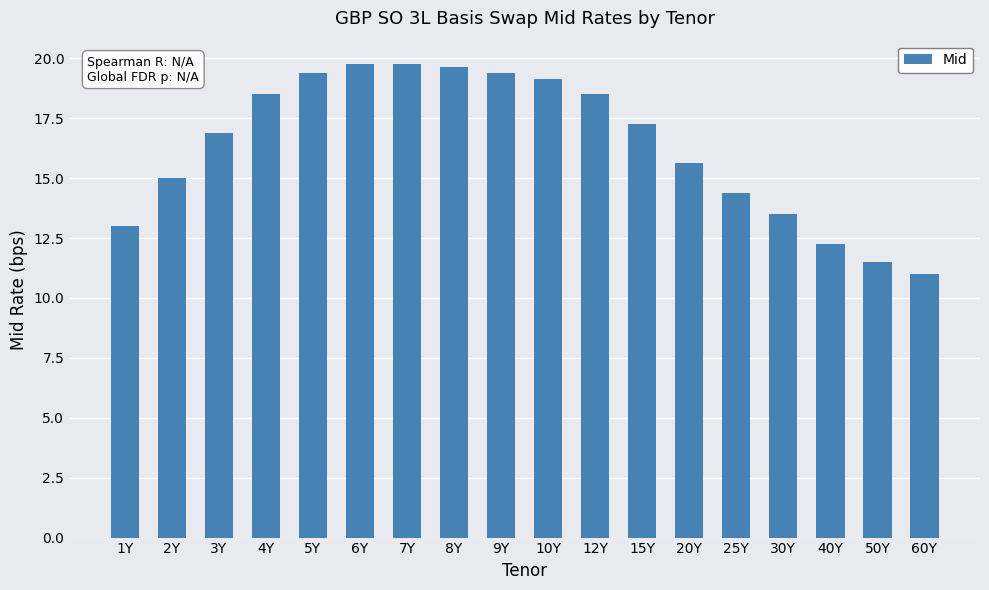

What is the difference between the values at 7Y and 5Y?

0.4